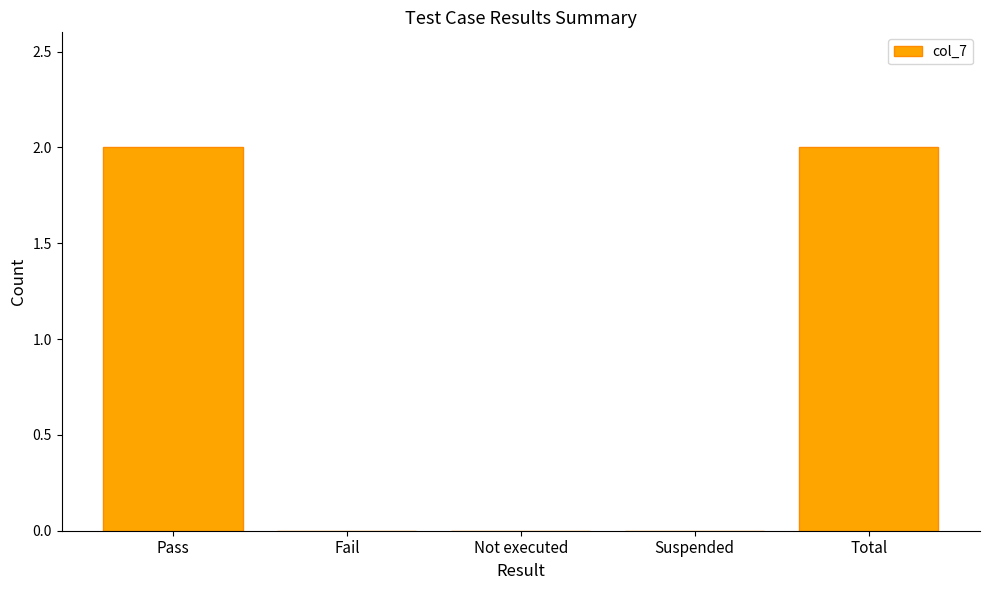

Are the bars grouped side by side (vs. stacked)?

No